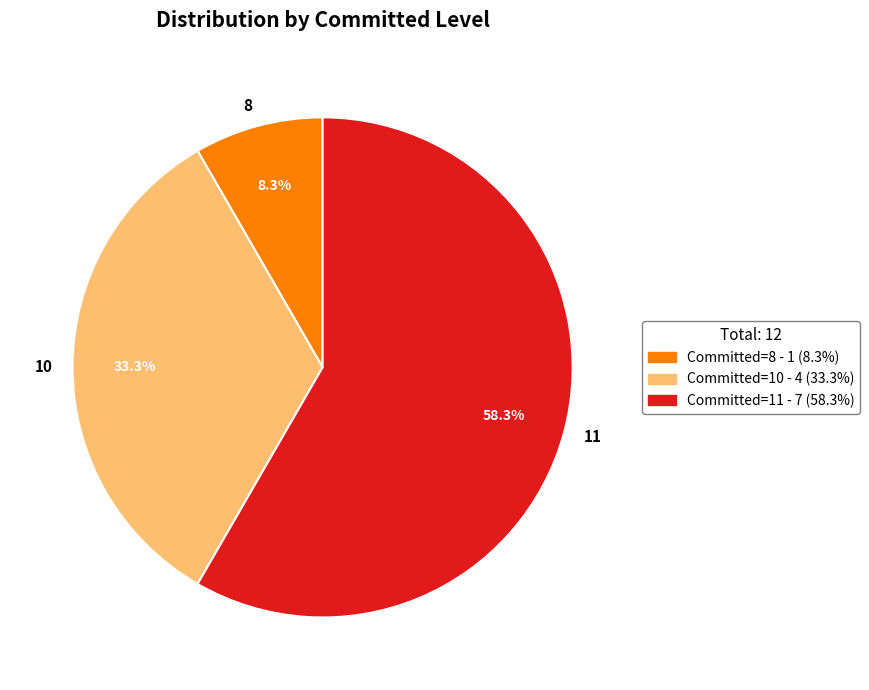

Rank the categories by value from lowest to highest.

8, 10, 11